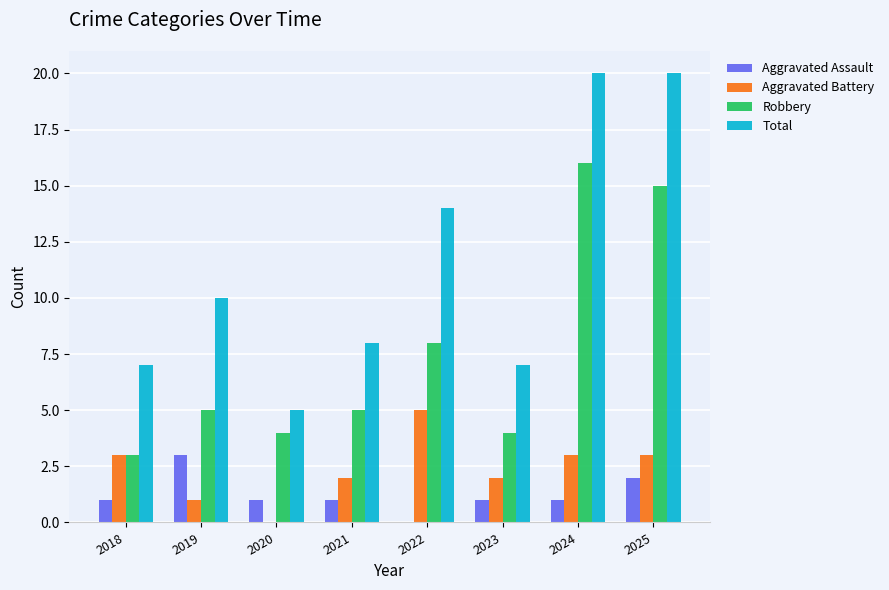

Between 2020 and 2025, which series saw the biggest shift?

Total